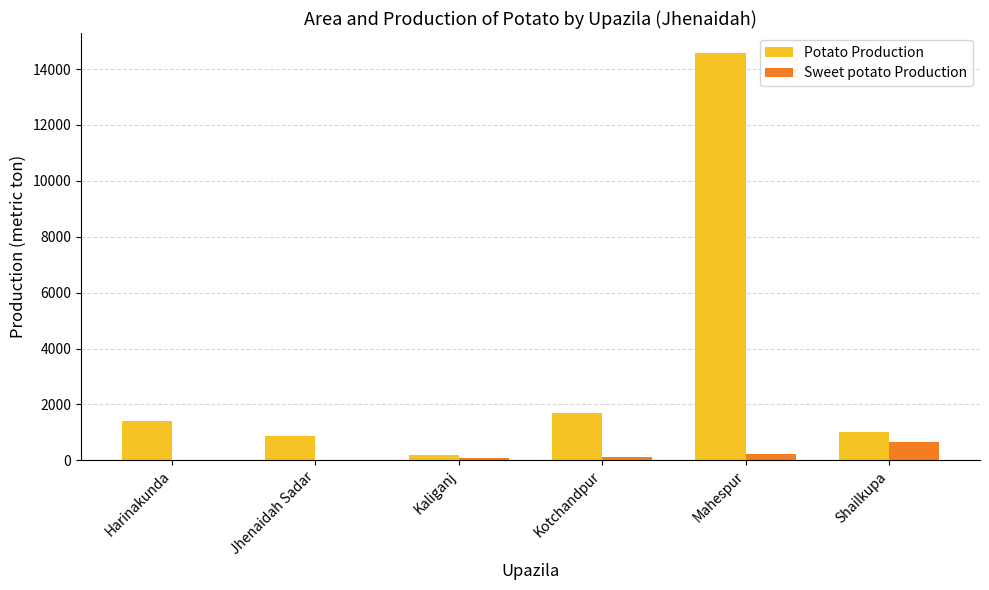

Which series has the largest total across all categories?

Potato Production